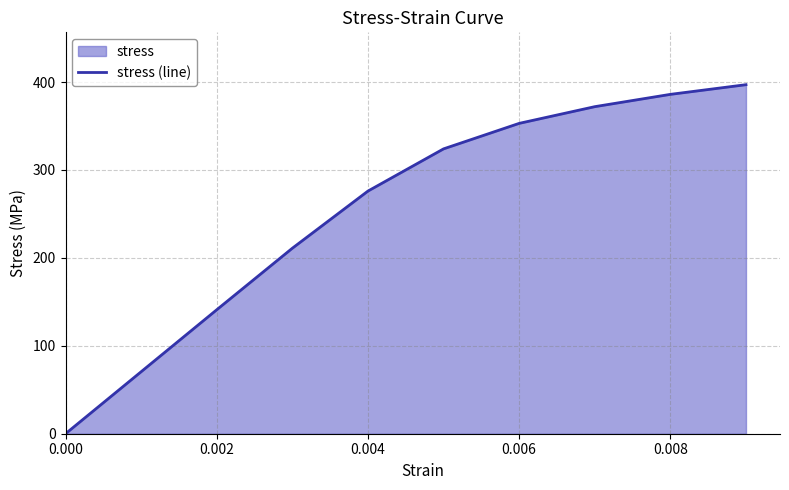

What is the maximum value shown in the chart?

397